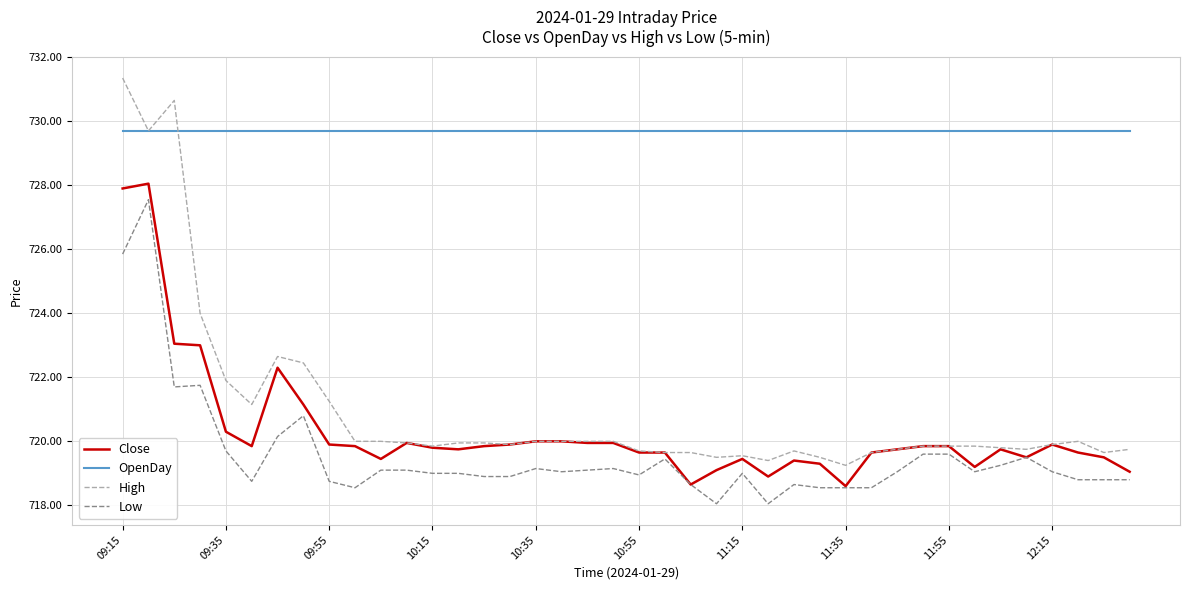

What is the maximum value for OpenDay?

729.7